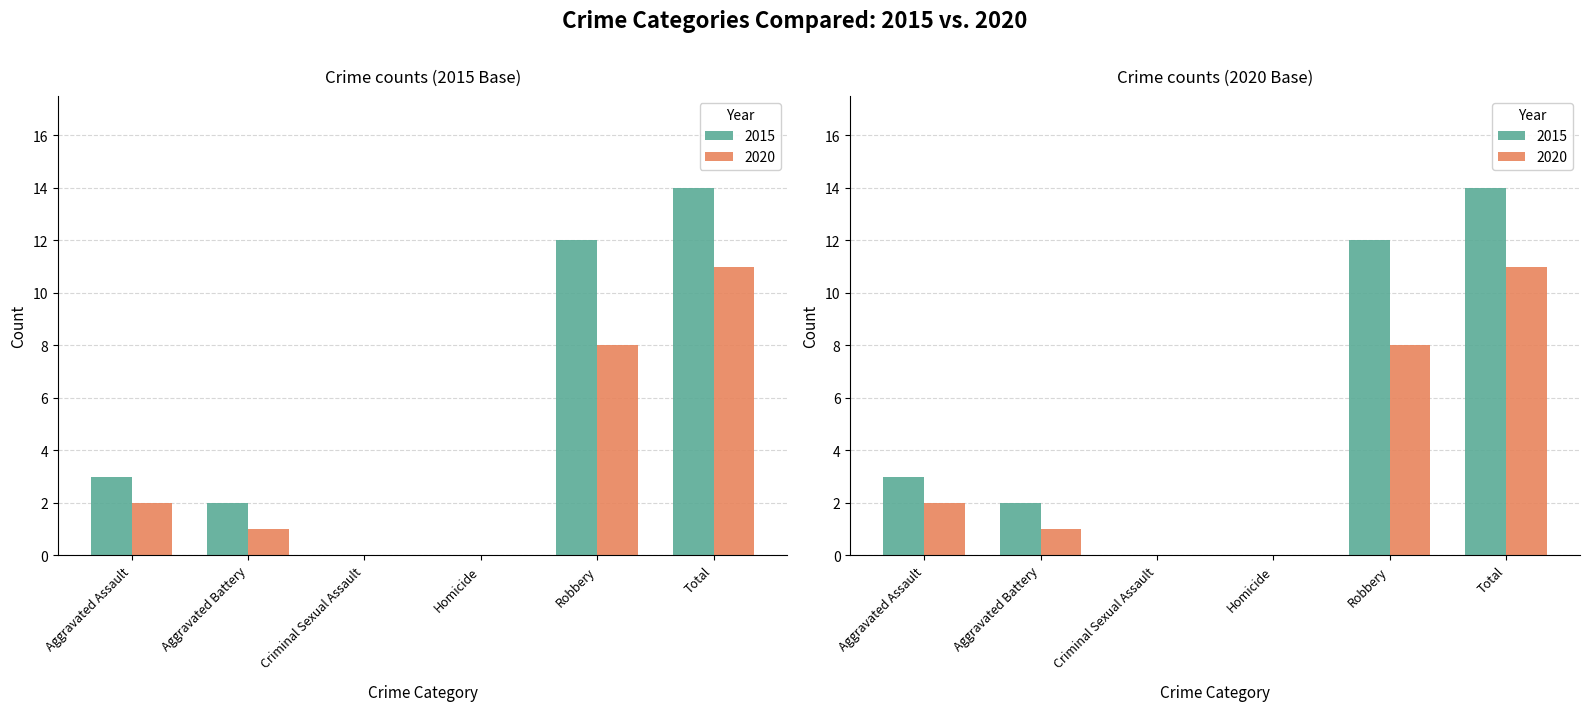

Reading left to right, transcribe all the data shown in this chart.

2015: Aggravated Assault=3	Aggravated Battery=2	Criminal Sexual Assault=0	Homicide=0	Robbery=12	Total=14
2020: Aggravated Assault=2	Aggravated Battery=1	Criminal Sexual Assault=0	Homicide=0	Robbery=8	Total=11